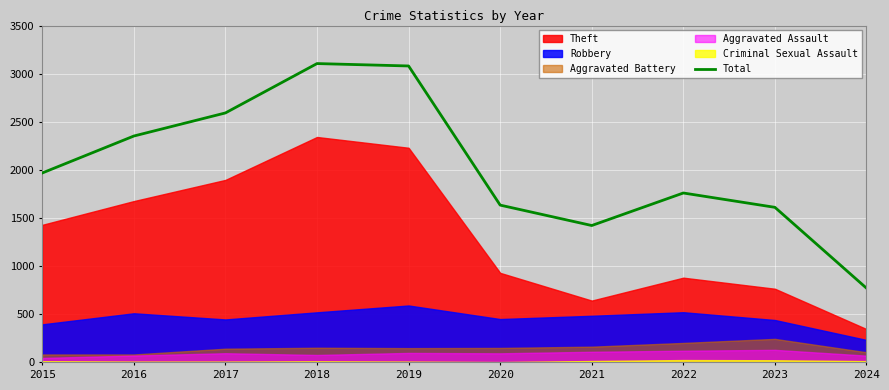

The value of Total at 2019 is 3080. True or false?

True